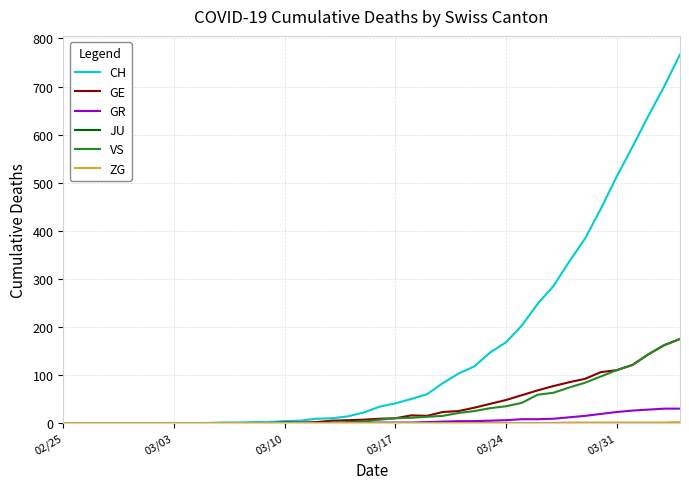

What is the maximum value for GE?

175